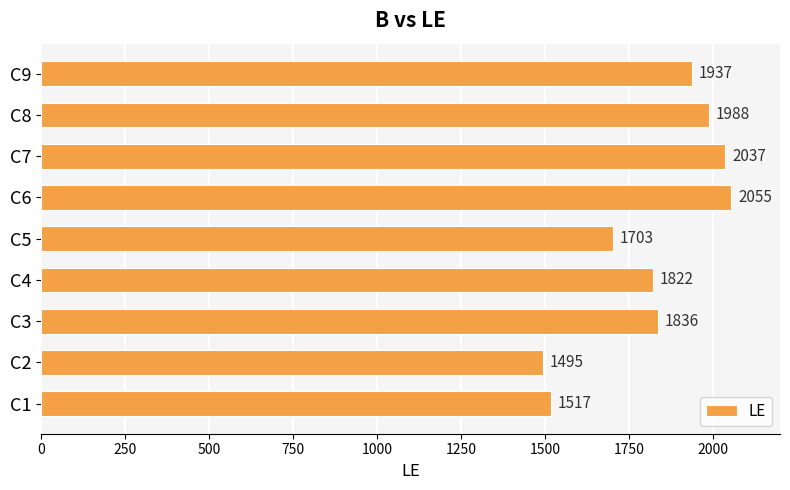

Is it true that the value at C2 is 574?

False